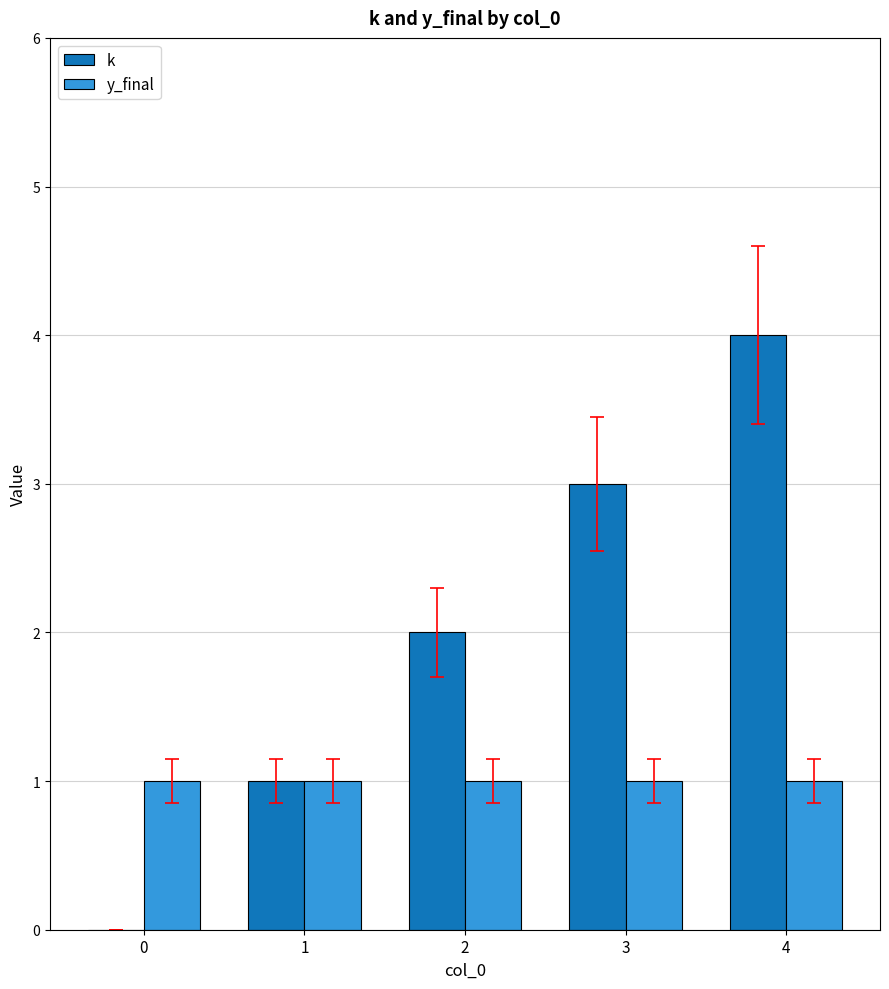

What are all the series names shown in the legend?

k, y_final